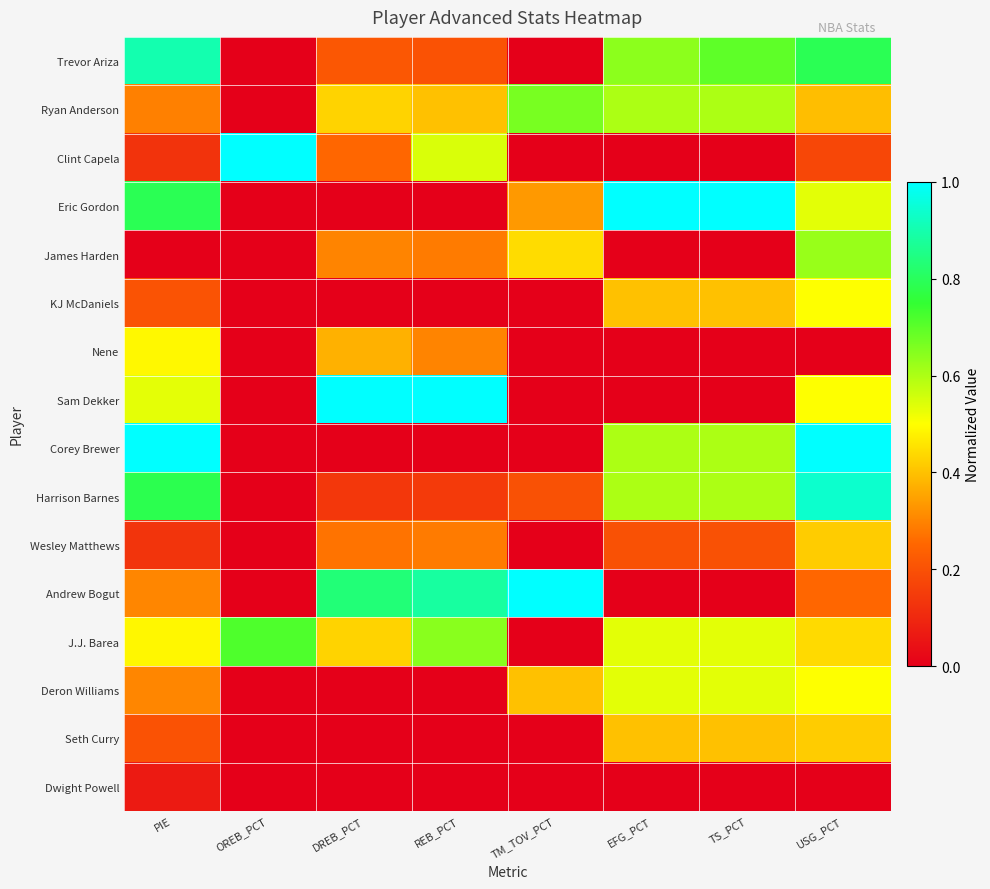

Reading left to right, list all the values displayed in this chart.

Trevor Ariza: PIE=0.9	OREB_PCT=0.0	DREB_PCT=0.2	REB_PCT=0.2	TM_TOV_PCT=0.0	EFG_PCT=0.6	TS_PCT=0.7	USG_PCT=0.8
Ryan Anderson: PIE=0.3	OREB_PCT=0.0	DREB_PCT=0.4	REB_PCT=0.4	TM_TOV_PCT=0.7	EFG_PCT=0.6	TS_PCT=0.6	USG_PCT=0.4
Clint Capela: PIE=0.1	OREB_PCT=1.0	DREB_PCT=0.3	REB_PCT=0.5	TM_TOV_PCT=0.0	EFG_PCT=0.0	TS_PCT=0.0	USG_PCT=0.2
Eric Gordon: PIE=0.8	OREB_PCT=0.0	DREB_PCT=0.0	REB_PCT=0.0	TM_TOV_PCT=0.3	EFG_PCT=1.0	TS_PCT=1.0	USG_PCT=0.5
James Harden: PIE=0.0	OREB_PCT=0.0	DREB_PCT=0.3	REB_PCT=0.3	TM_TOV_PCT=0.4	EFG_PCT=0.0	TS_PCT=0.0	USG_PCT=0.6
KJ McDaniels: PIE=0.2	OREB_PCT=0.0	DREB_PCT=0.0	REB_PCT=0.0	TM_TOV_PCT=0.0	EFG_PCT=0.4	TS_PCT=0.4	USG_PCT=0.5
Nene: PIE=0.5	OREB_PCT=0.0	DREB_PCT=0.4	REB_PCT=0.3	TM_TOV_PCT=0.0	EFG_PCT=0.0	TS_PCT=0.0	USG_PCT=0.0
Sam Dekker: PIE=0.5	OREB_PCT=0.0	DREB_PCT=1.0	REB_PCT=1.0	TM_TOV_PCT=0.0	EFG_PCT=0.0	TS_PCT=0.0	USG_PCT=0.5
Corey Brewer: PIE=1.0	OREB_PCT=0.0	DREB_PCT=0.0	REB_PCT=0.0	TM_TOV_PCT=0.0	EFG_PCT=0.6	TS_PCT=0.6	USG_PCT=1.0
Harrison Barnes: PIE=0.8	OREB_PCT=0.0	DREB_PCT=0.1	REB_PCT=0.1	TM_TOV_PCT=0.2	EFG_PCT=0.6	TS_PCT=0.6	USG_PCT=0.9
Wesley Matthews: PIE=0.1	OREB_PCT=0.0	DREB_PCT=0.3	REB_PCT=0.3	TM_TOV_PCT=0.0	EFG_PCT=0.2	TS_PCT=0.2	USG_PCT=0.4
Andrew Bogut: PIE=0.3	OREB_PCT=0.0	DREB_PCT=0.8	REB_PCT=0.9	TM_TOV_PCT=1.0	EFG_PCT=0.0	TS_PCT=0.0	USG_PCT=0.2
J.J. Barea: PIE=0.5	OREB_PCT=0.7	DREB_PCT=0.4	REB_PCT=0.6	TM_TOV_PCT=0.0	EFG_PCT=0.5	TS_PCT=0.5	USG_PCT=0.4
Deron Williams: PIE=0.3	OREB_PCT=0.0	DREB_PCT=0.0	REB_PCT=0.0	TM_TOV_PCT=0.4	EFG_PCT=0.5	TS_PCT=0.5	USG_PCT=0.5
Seth Curry: PIE=0.2	OREB_PCT=0.0	DREB_PCT=0.0	REB_PCT=0.0	TM_TOV_PCT=0.0	EFG_PCT=0.4	TS_PCT=0.4	USG_PCT=0.4
Dwight Powell: PIE=0.1	OREB_PCT=0.0	DREB_PCT=0.0	REB_PCT=0.0	TM_TOV_PCT=0.0	EFG_PCT=0.0	TS_PCT=0.0	USG_PCT=0.0